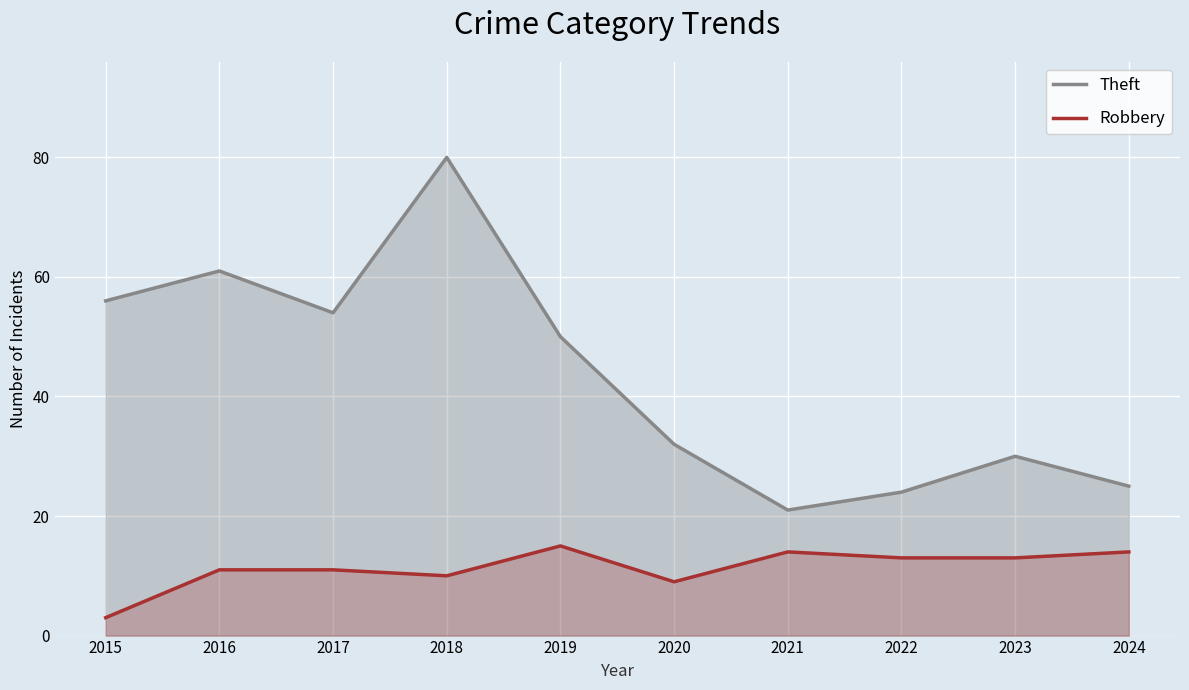

Between 2015 and 2024, which series saw the biggest shift?

Theft